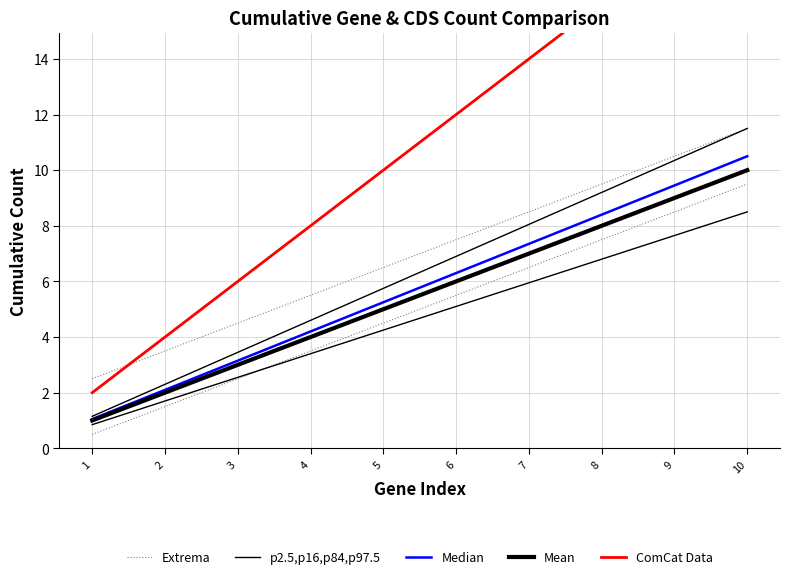

What is the value of the Median point at the 4th from the left?

4.2